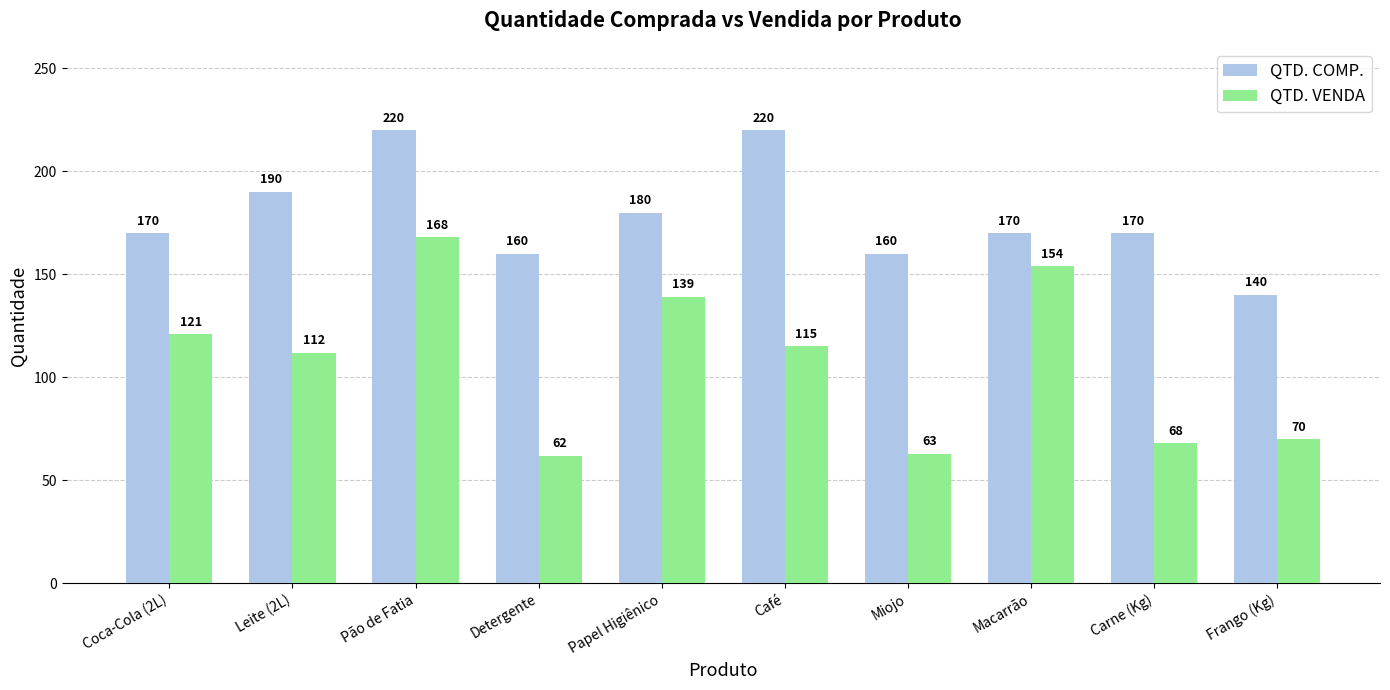

Which series changed the most between Detergente and Papel Higiênico?

QTD. VENDA